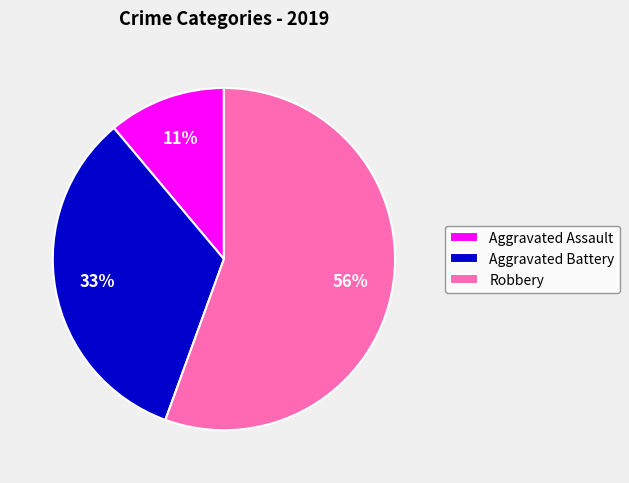

Is it true that Aggravated Battery is 27% of the pie?

False